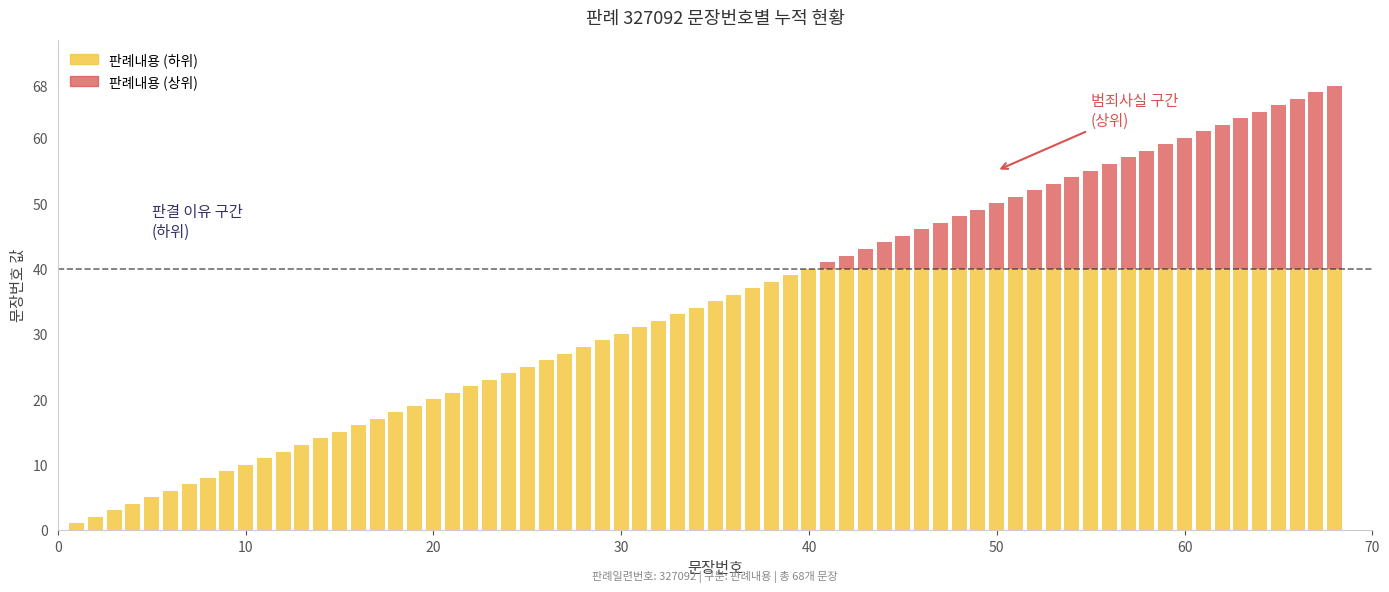

What is the sum of all 판례내용 (하위) values?

1940